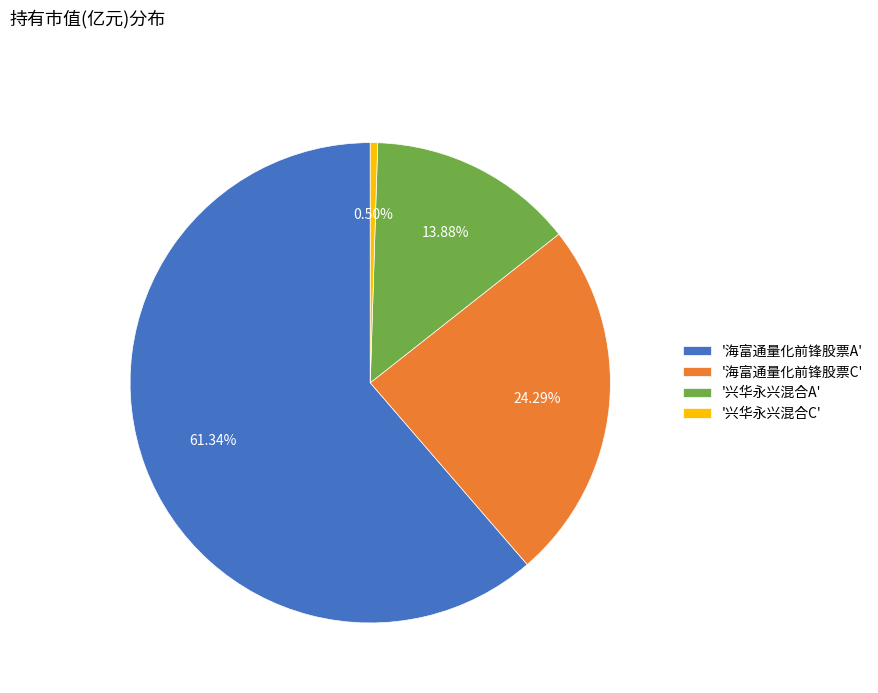

How many segments does this pie chart have?

4